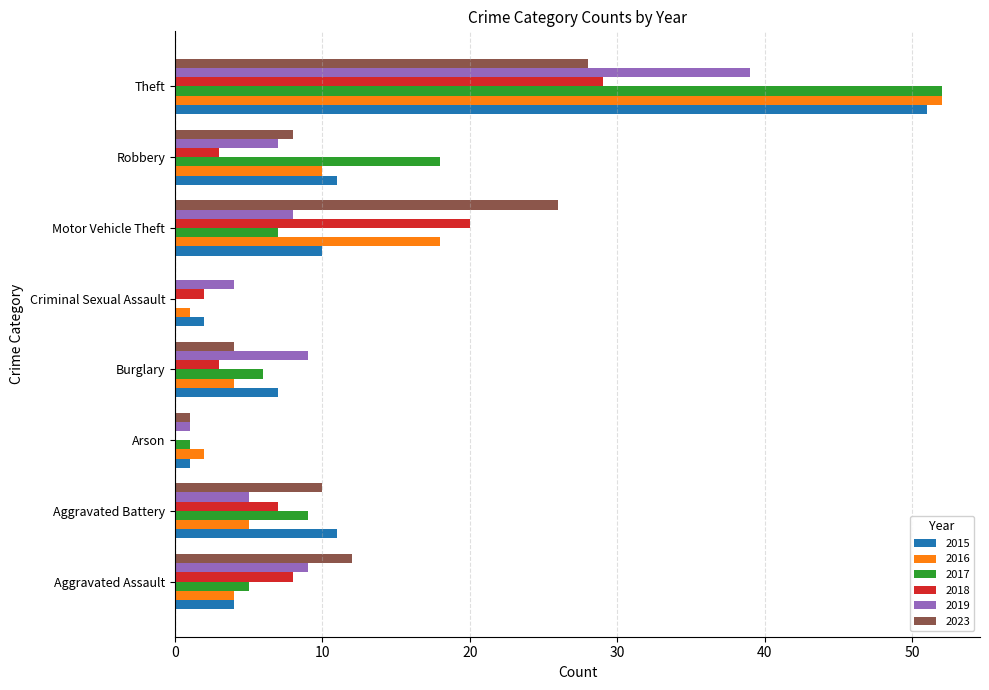

What is the difference between the 2016 values at Arson and Aggravated Assault?

2